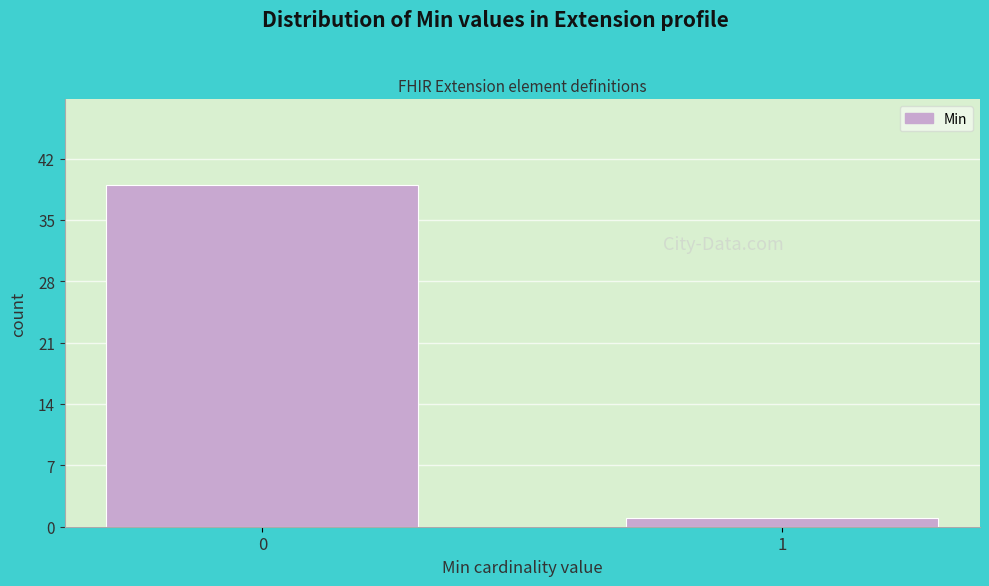

Reading left to right, list all the values displayed in this chart.

39	1